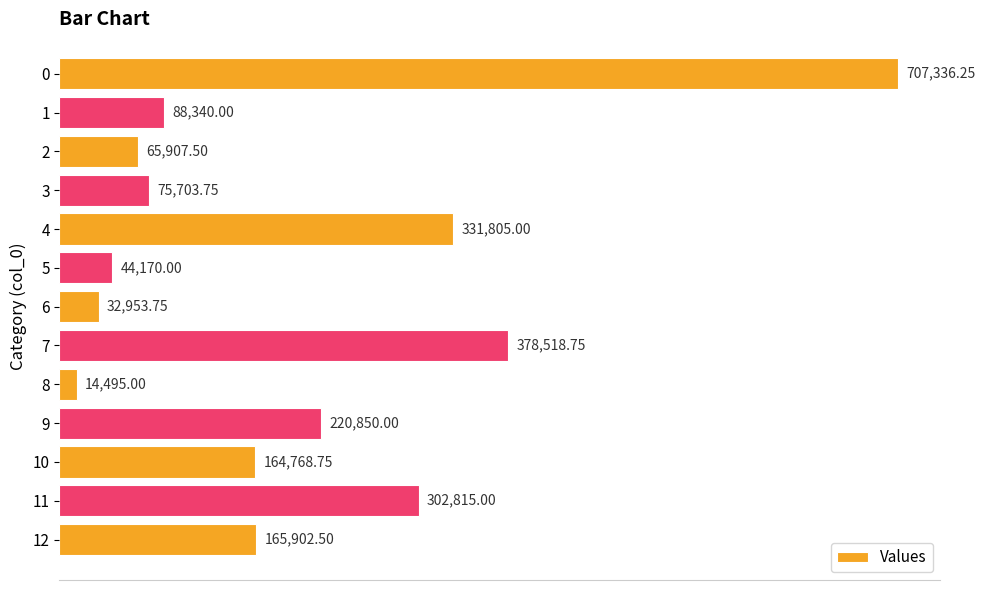

What is the change in value from 8 to 11?

+288320.0